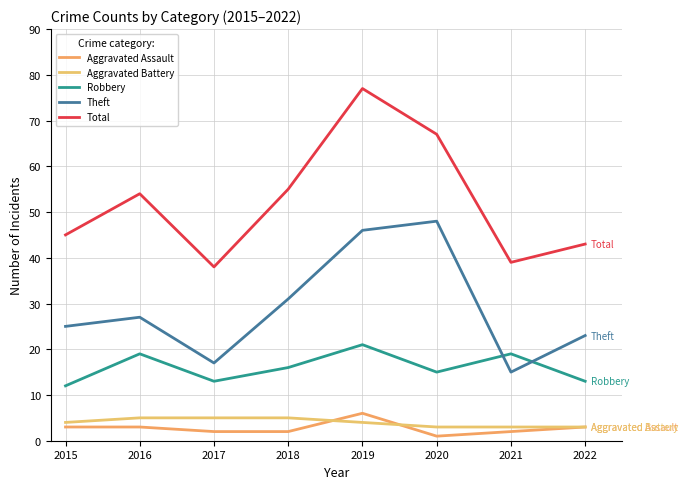

What is the difference between the second highest and minimum values in the Total series?

29